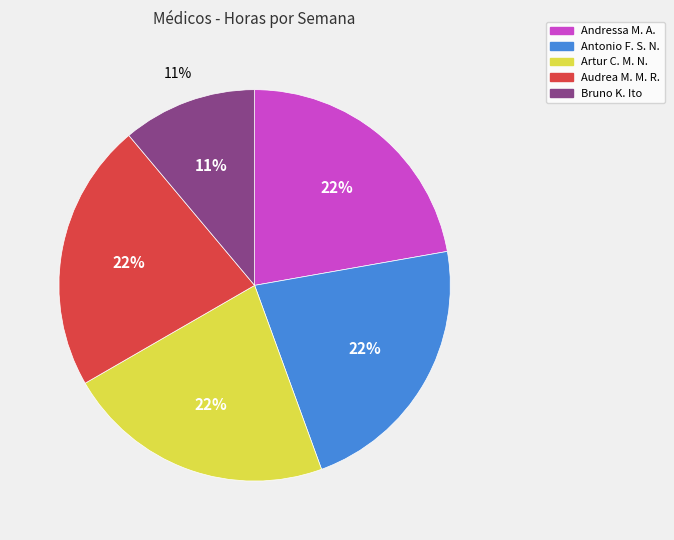

Which slice is the largest?

Andressa Mara Athanasio